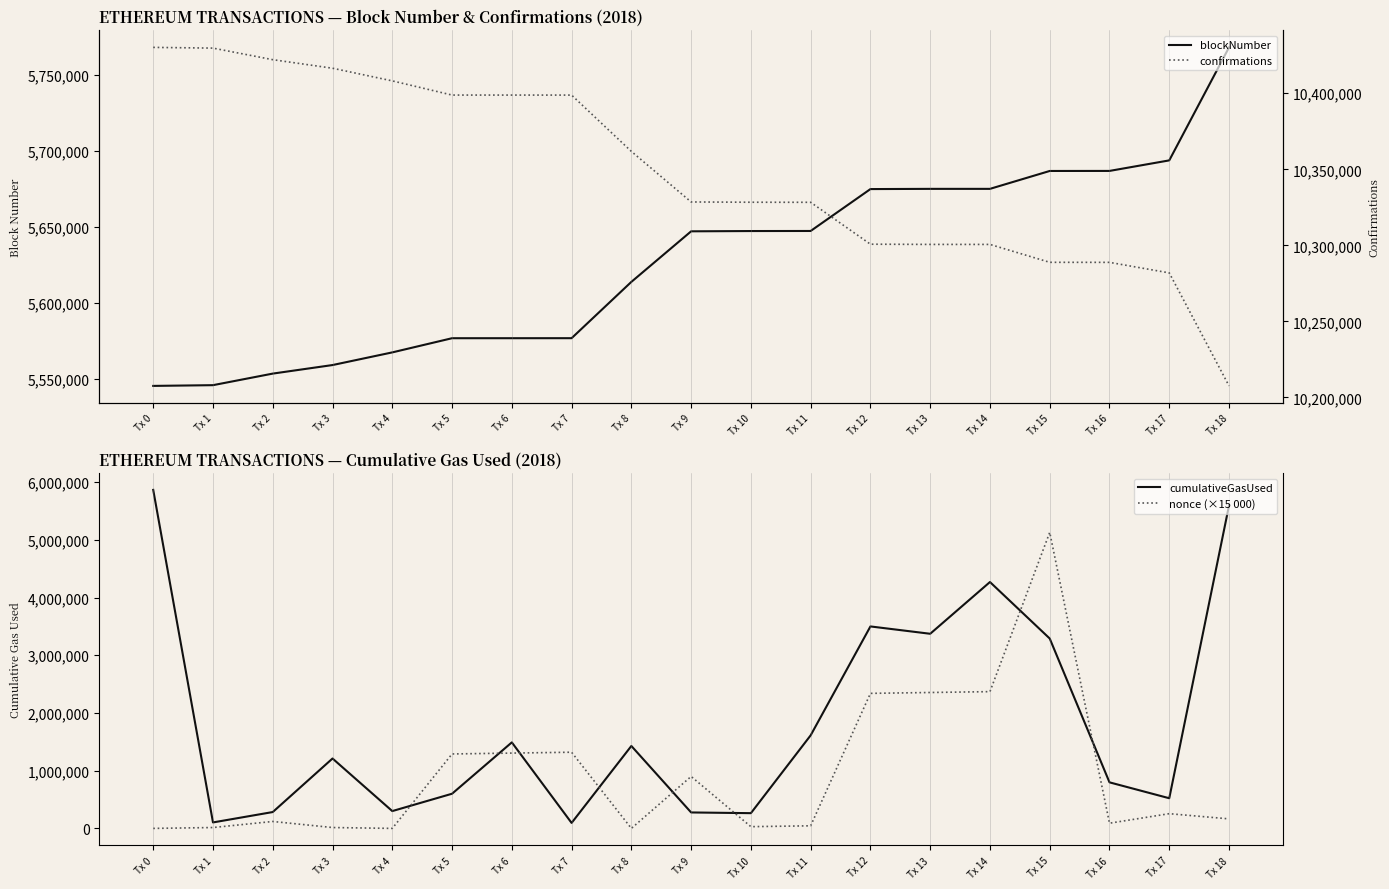

At which category is the sum across all series the highest?

Tx 15